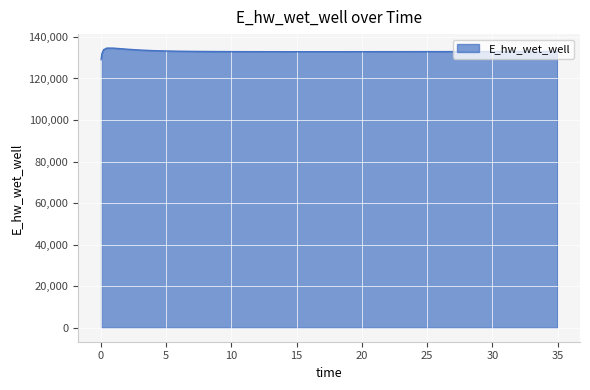

What is the greatest value displayed?

134628.0